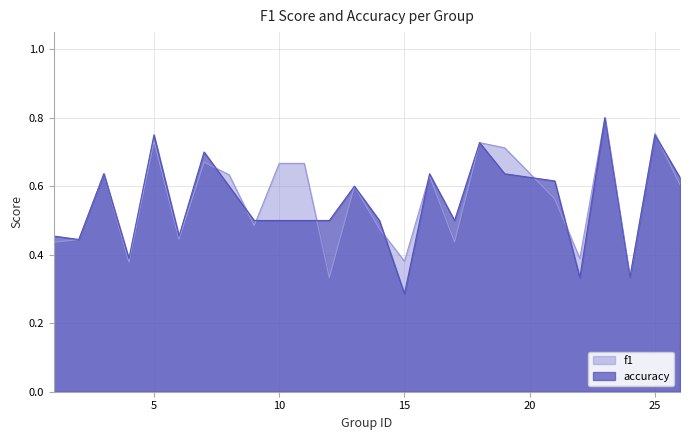

What is the minimum value shown in the chart?

0.3